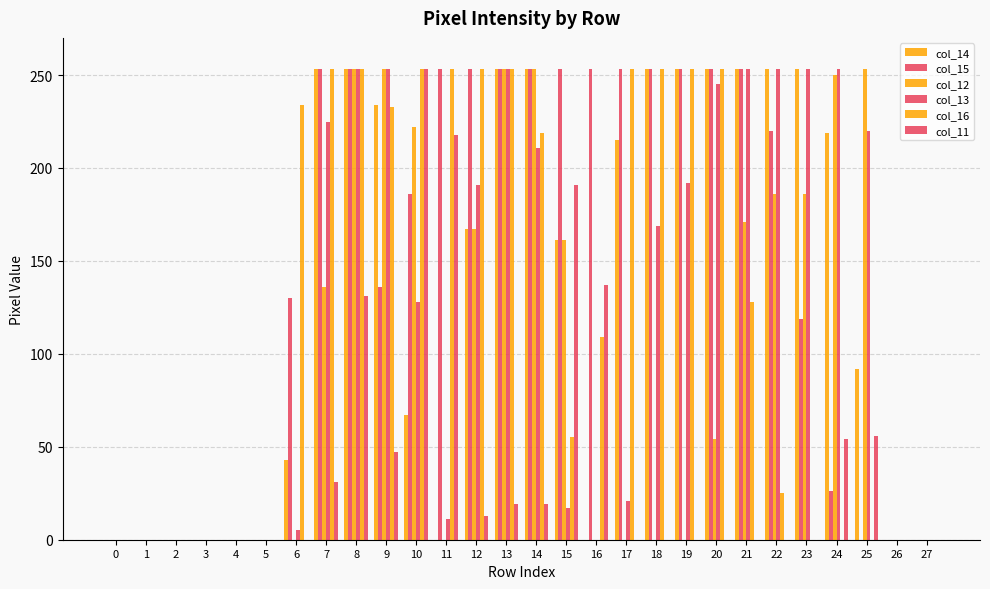

Are the bars horizontal?

No